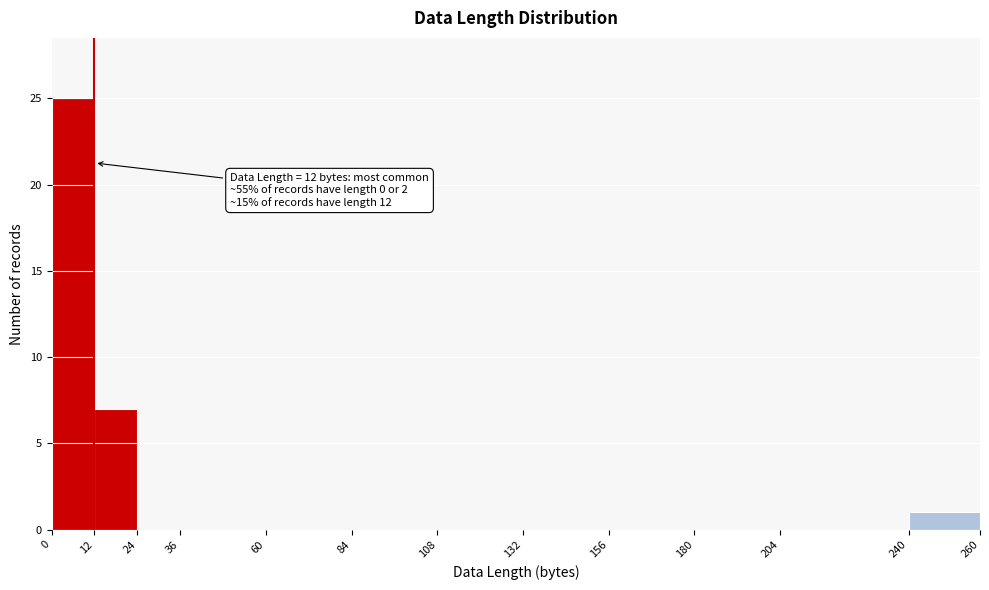

Over which range of the x-axis is the bar tallest?

0 to 12